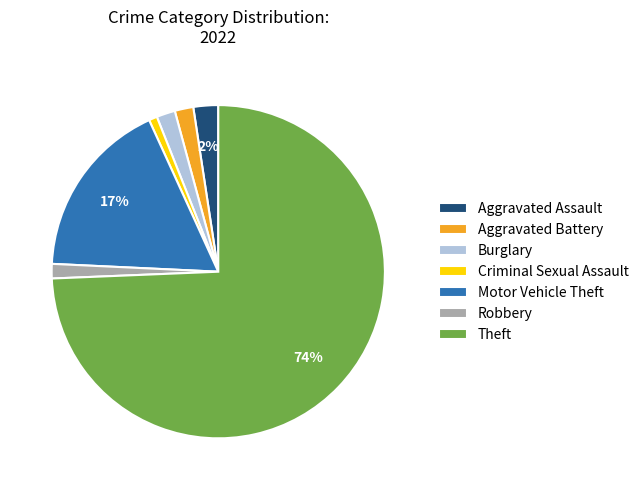

What is the largest slice in the pie chart?

Theft